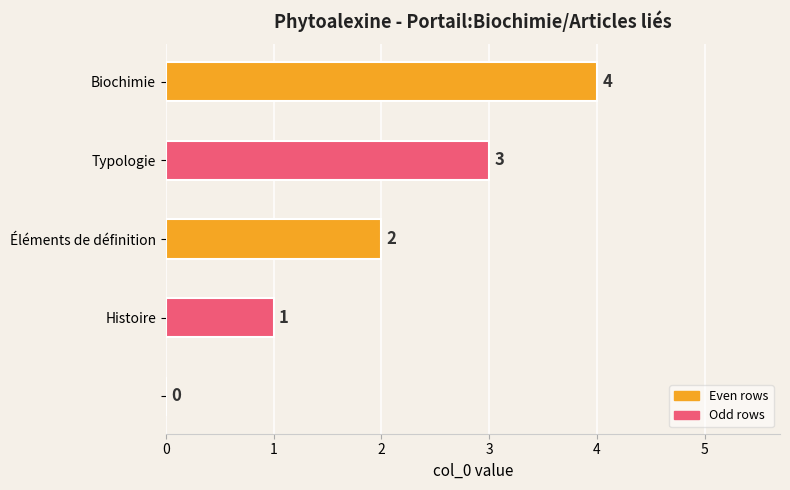

What is the sum of all values?

10